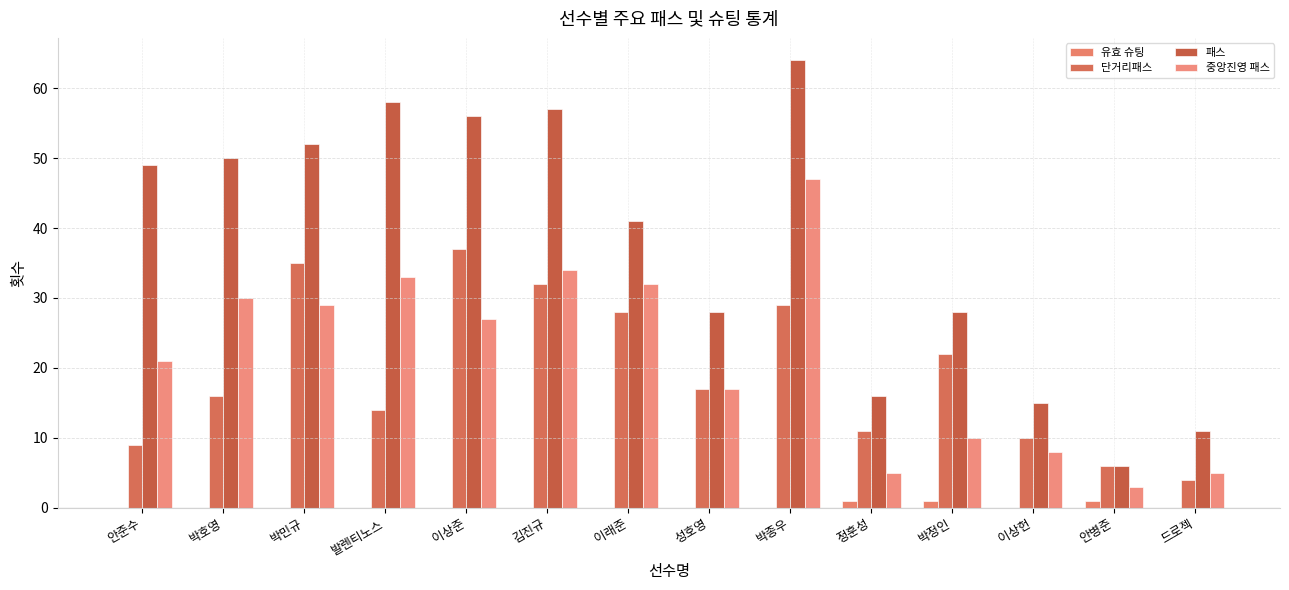

The value of 중앙진영 패스 at 김진규 is 10. True or false?

False